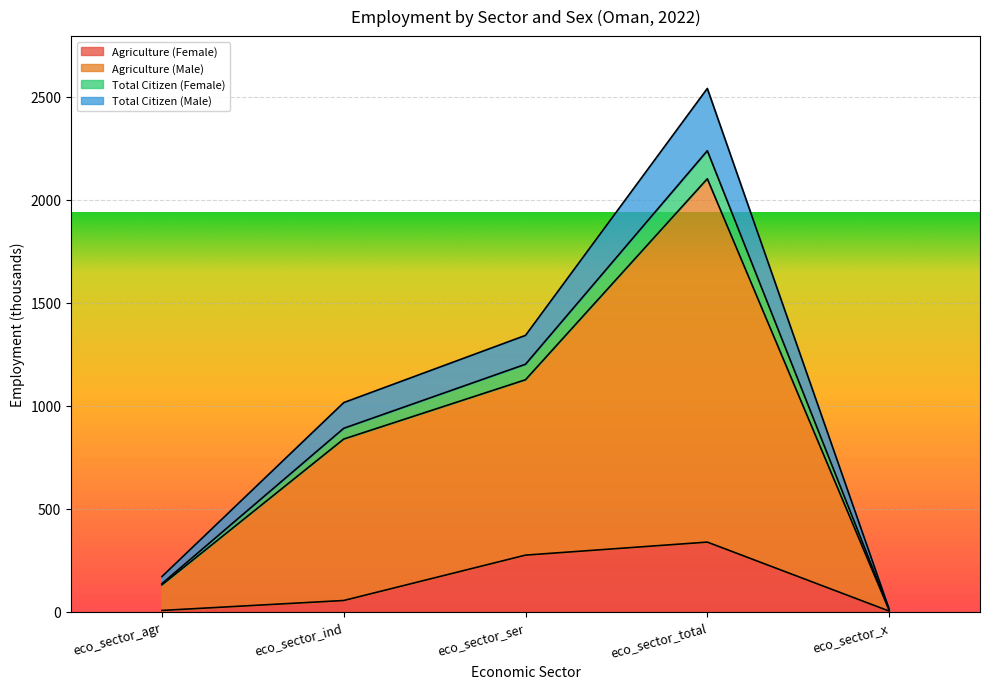

Between eco_sector_x and eco_sector_ser, which is larger?

eco_sector_ser